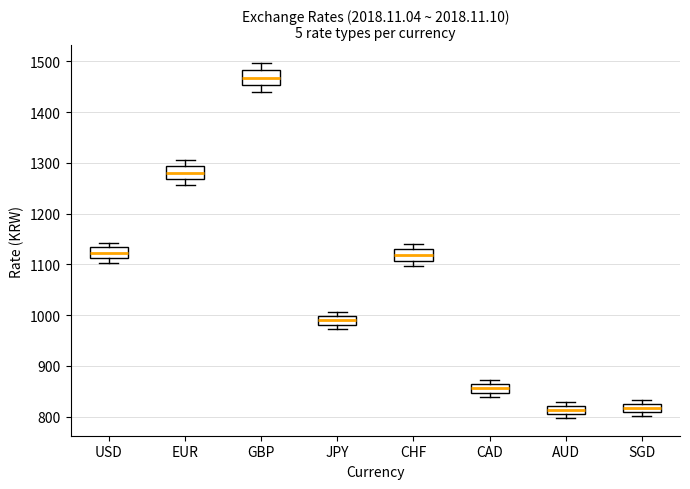

Which box has the highest median line?

GBP